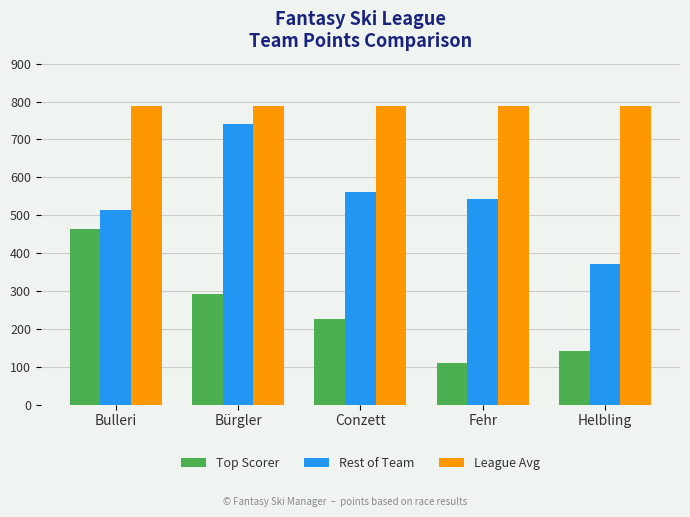

The value of Top Scorer at Bürgler is 293. True or false?

True